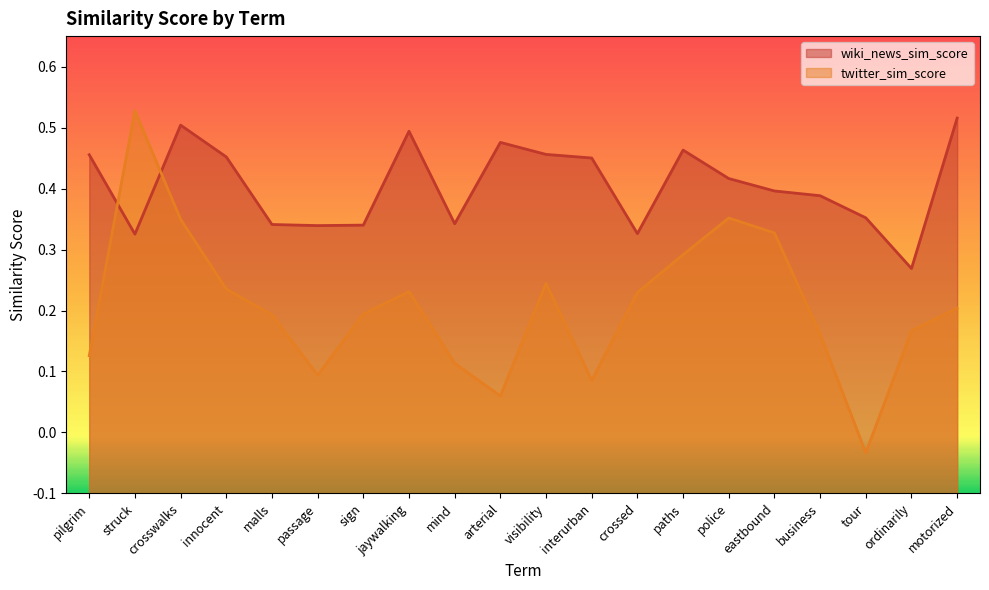

List the labels in order of twitter_sim_score value, smallest first.

tour, arterial, interurban, passage, mind, pilgrim, business, ordinarily, malls, sign, motorized, crossed, jaywalking, innocent, visibility, paths, eastbound, crosswalks, police, struck